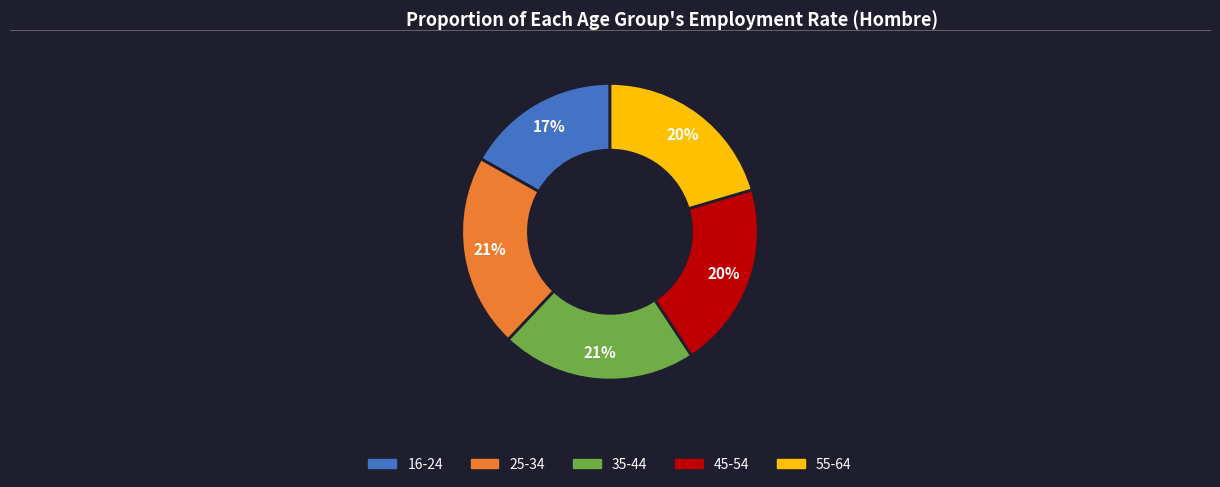

To the nearest percent, what is the difference between the 45-54 and 16-24 slice percentages?

3%